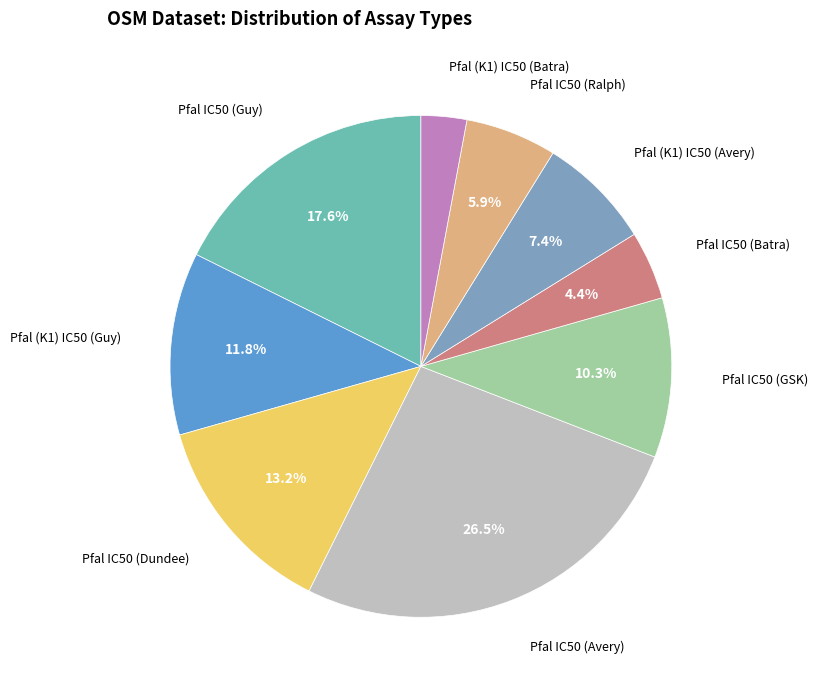

Does any single category account for the majority?

No